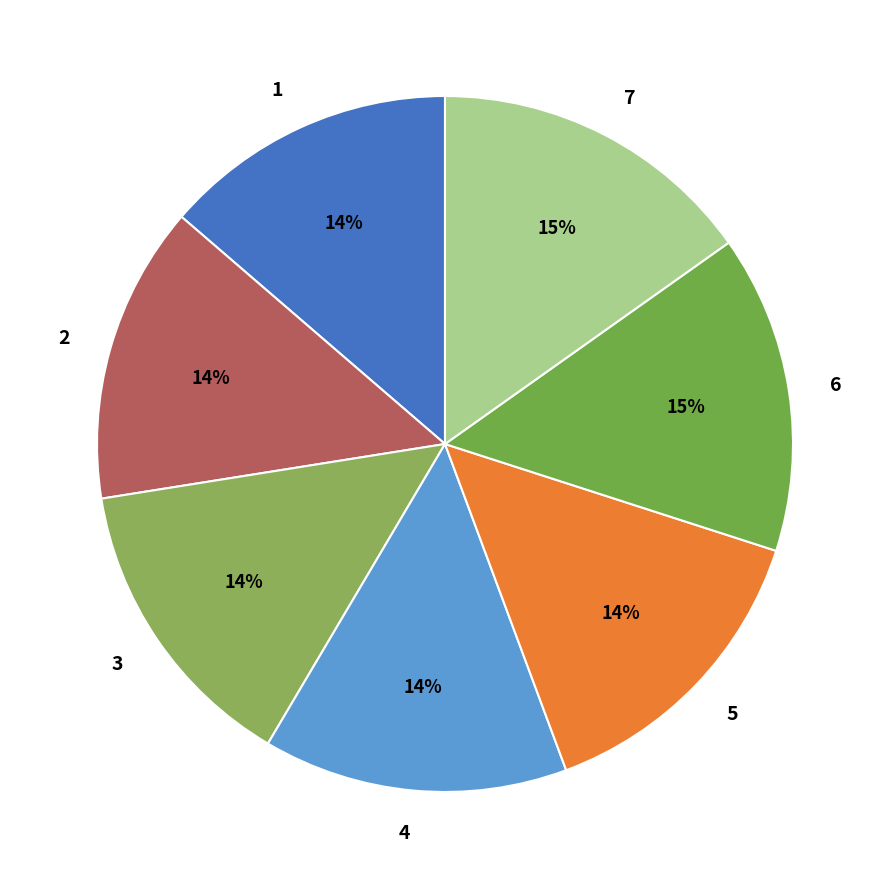

Does any single category account for the majority?

No